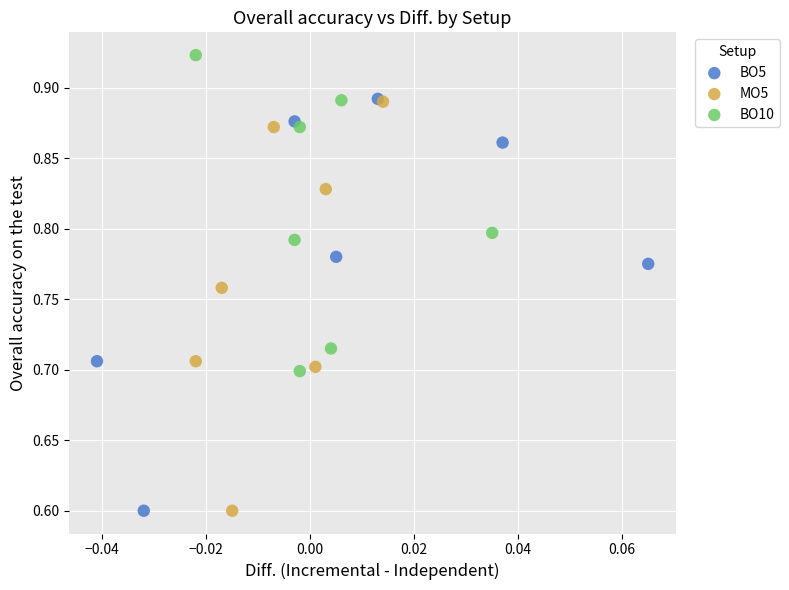

Which series has the widest spread of Y values?

BO5